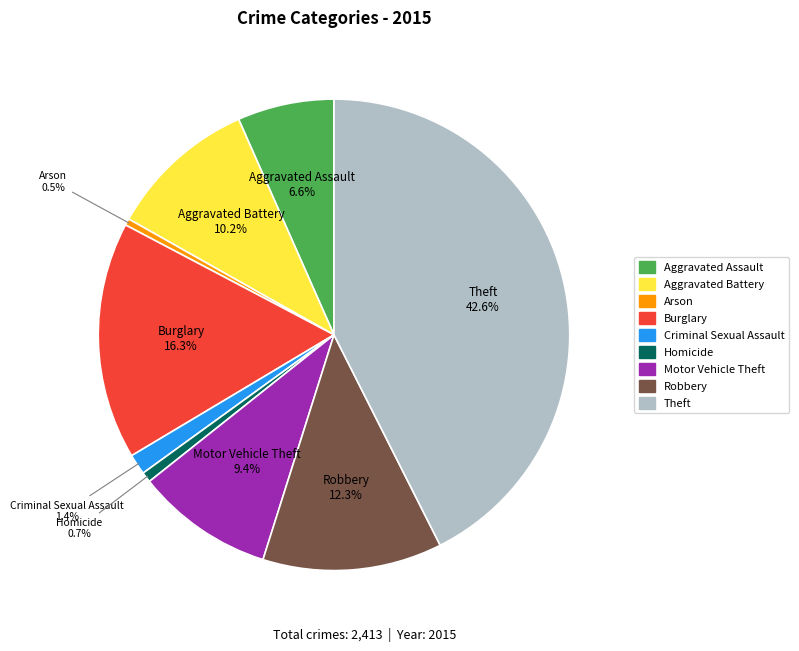

Is there any slice that represents more than half of the pie?

No